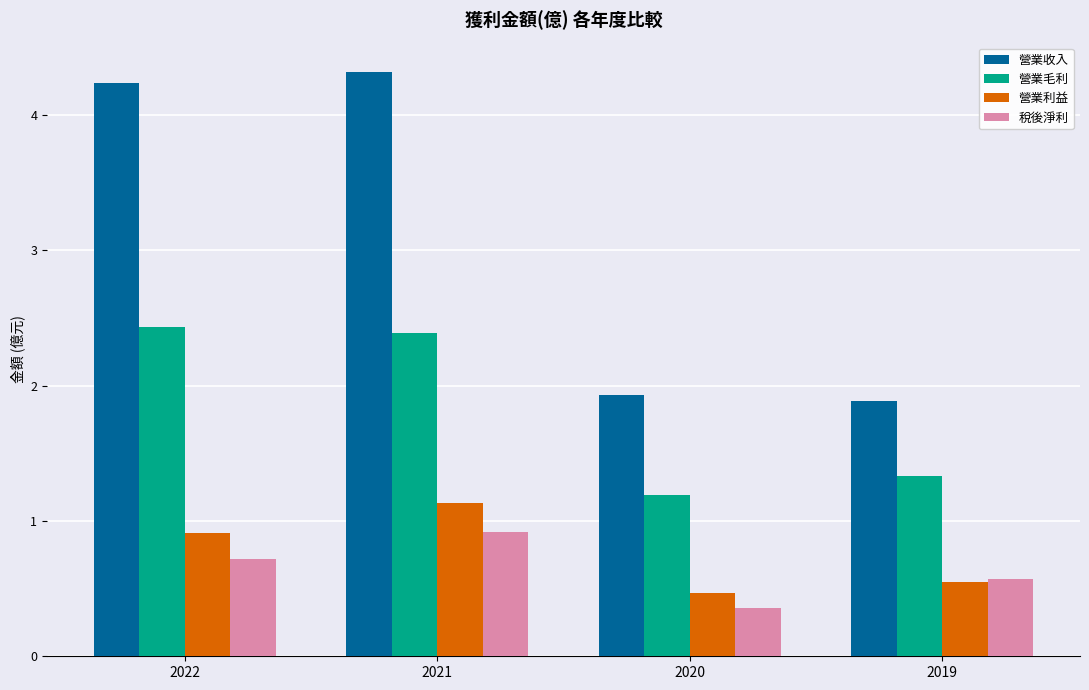

The value of 營業毛利 at 2020 is 1.2. True or false?

True